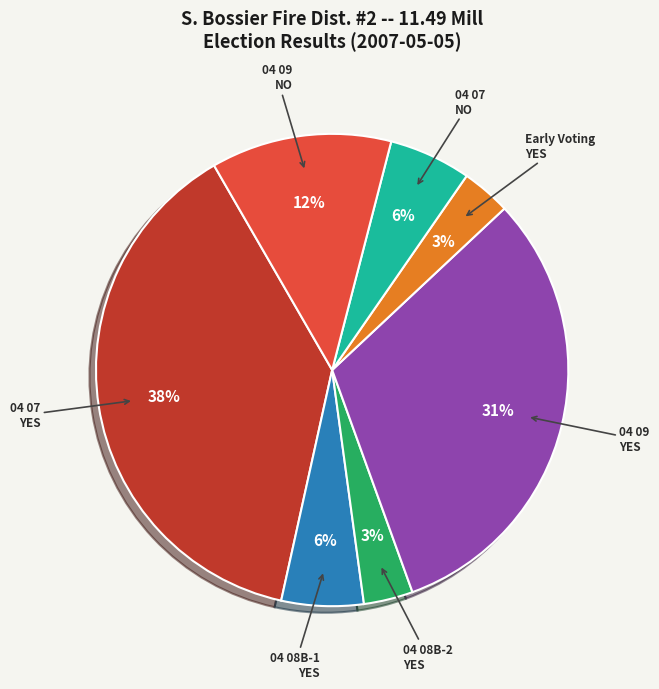

The 04 09 NO slice represents 12% of the pie. True or false?

True